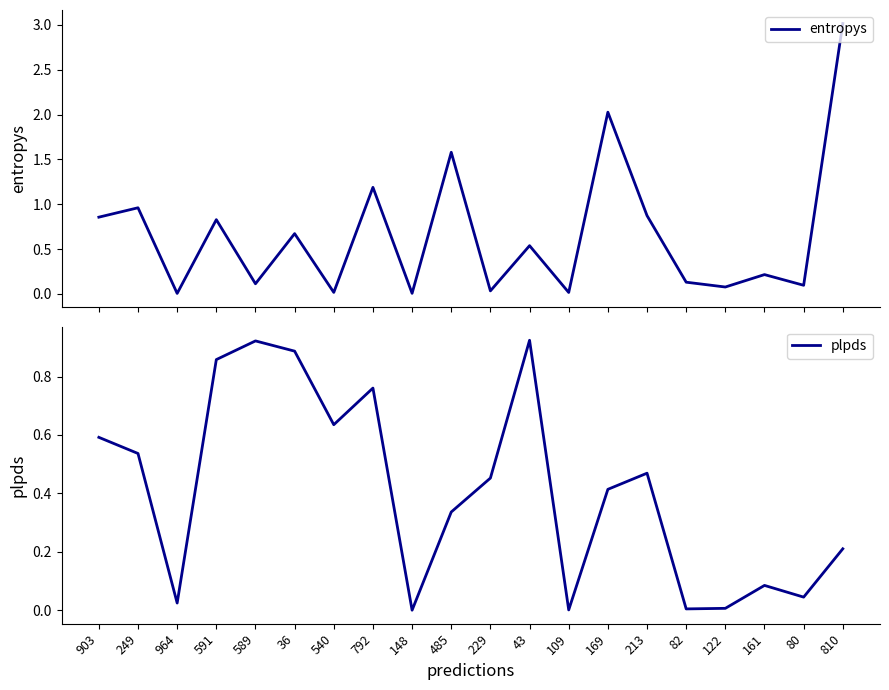

Between which two adjacent categories do plpds and entropys first intersect?

249 and 964